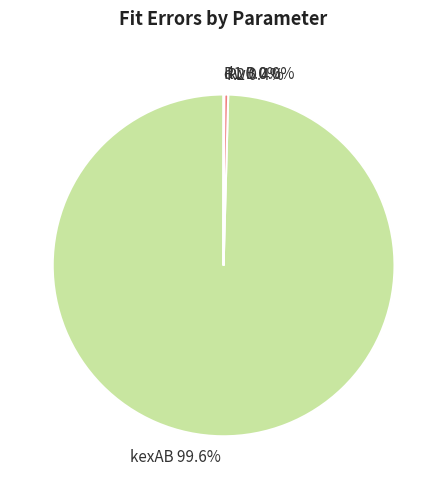

To the nearest percent, what is the difference between the largest and smallest slice percentages?

100%